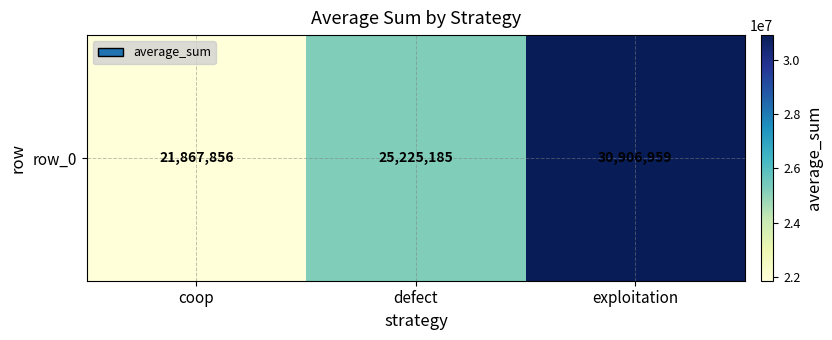

Reading left to right, list all the values displayed in this chart.

coop=21867856	defect=25225185	exploitation=30906959